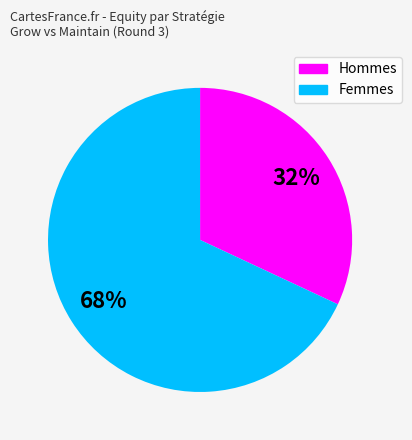

To the nearest percent, what is the difference between the largest and smallest slice percentages?

36%